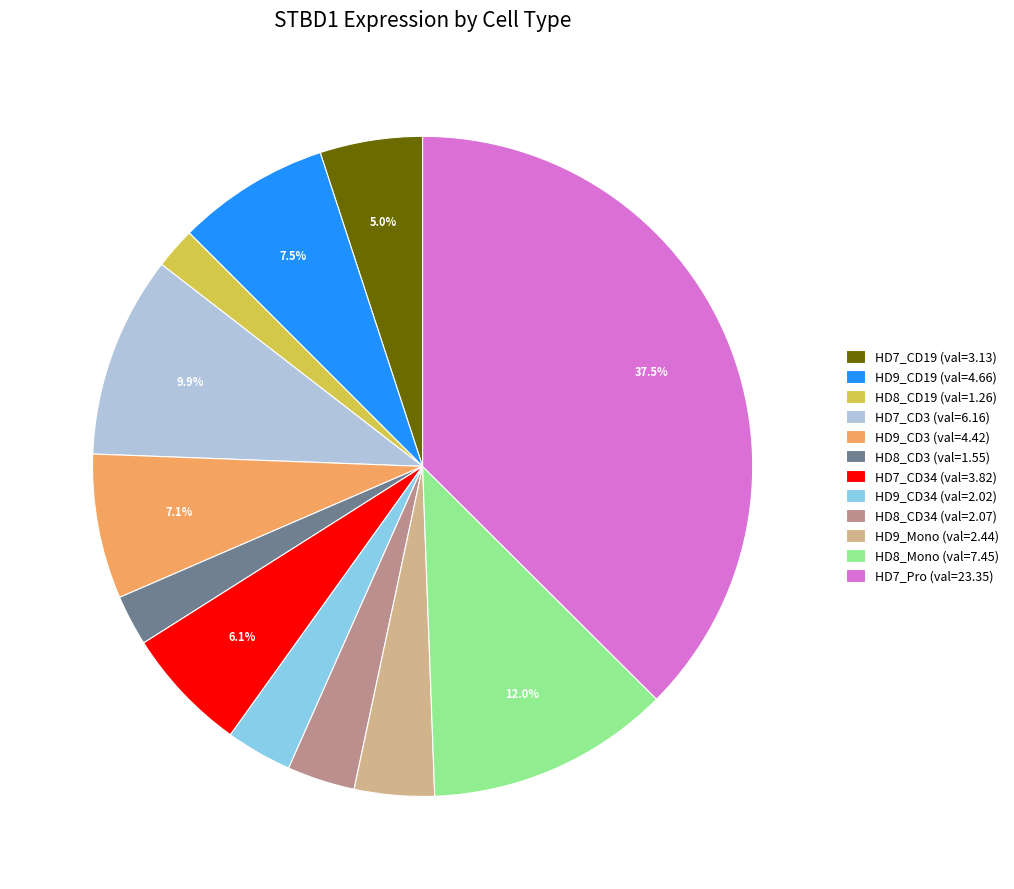

Between HD9_Mono (val=2.44) and HD7_CD34 (val=3.82), which is larger?

HD7_CD34 (val=3.82)